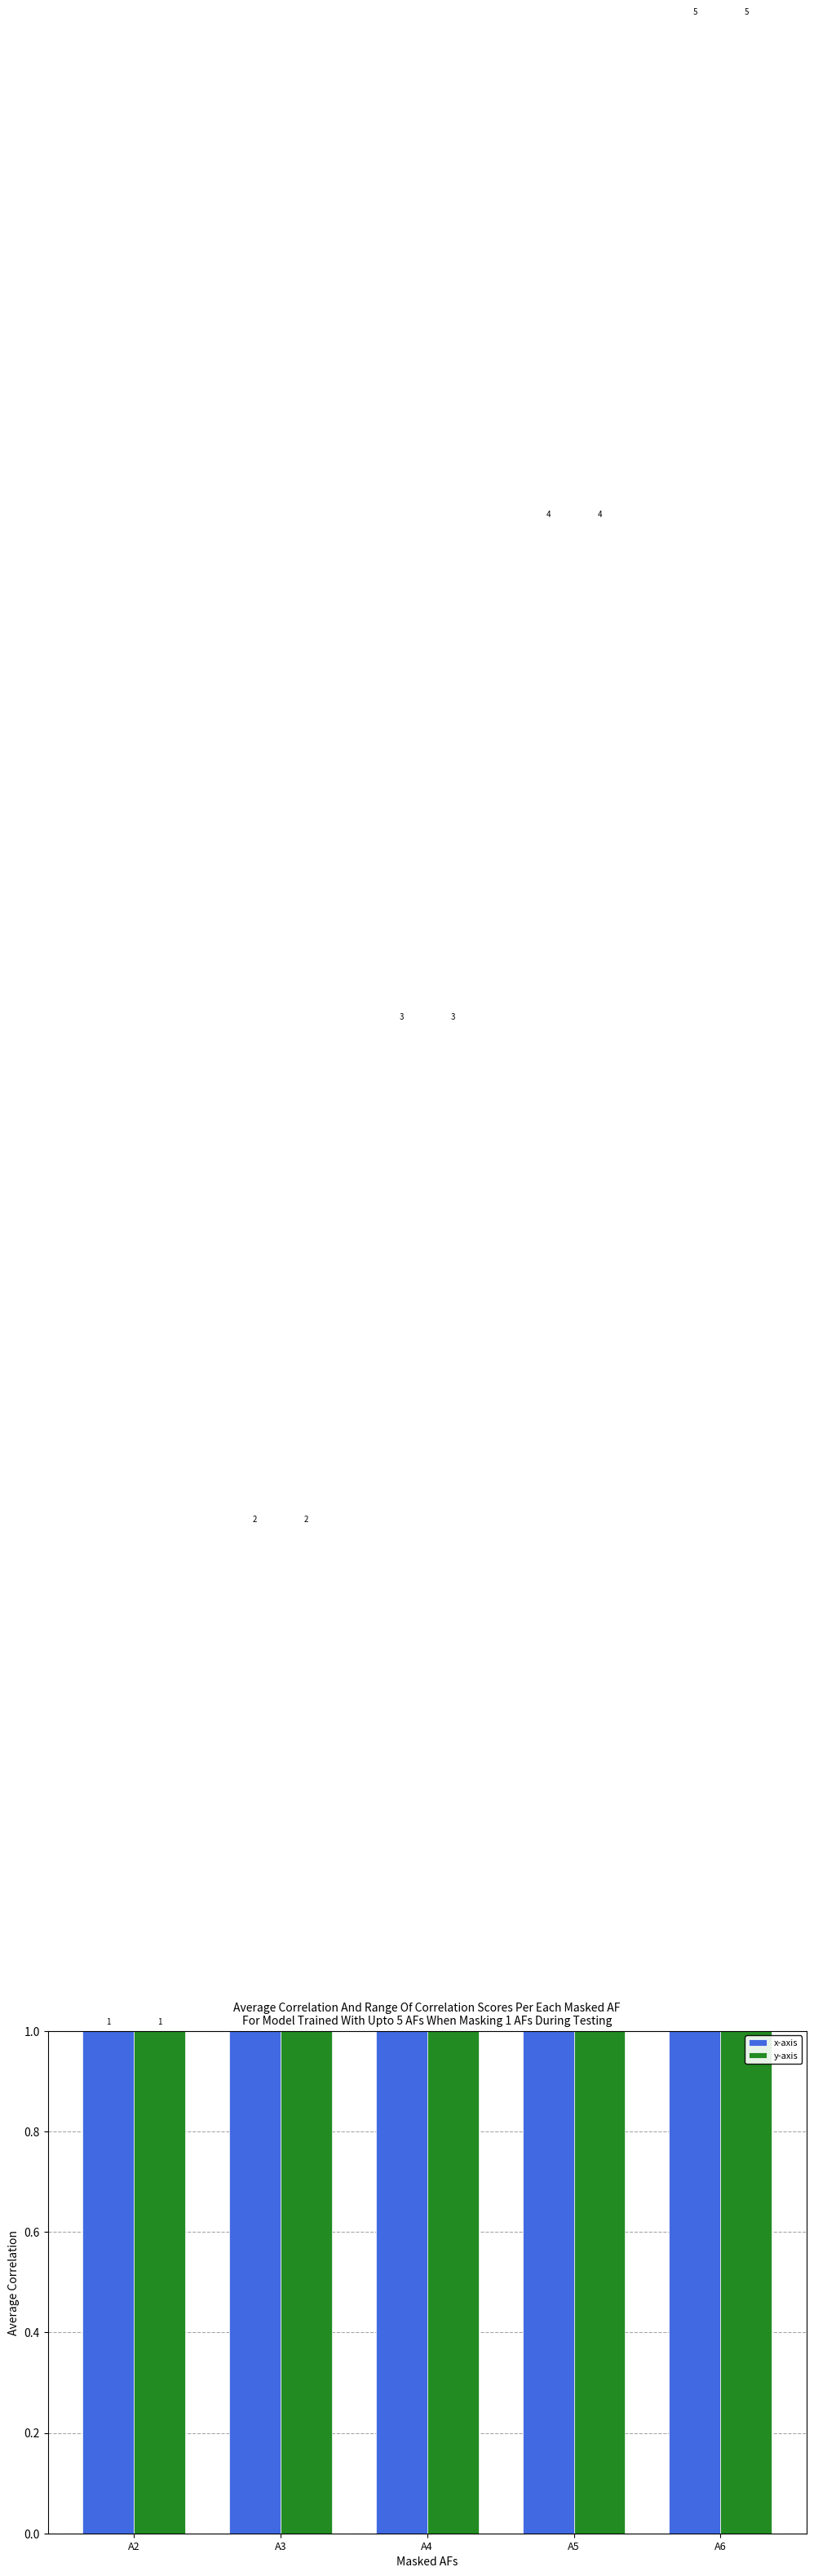

What is the sum of the y-axis values at A3 and A5?

6